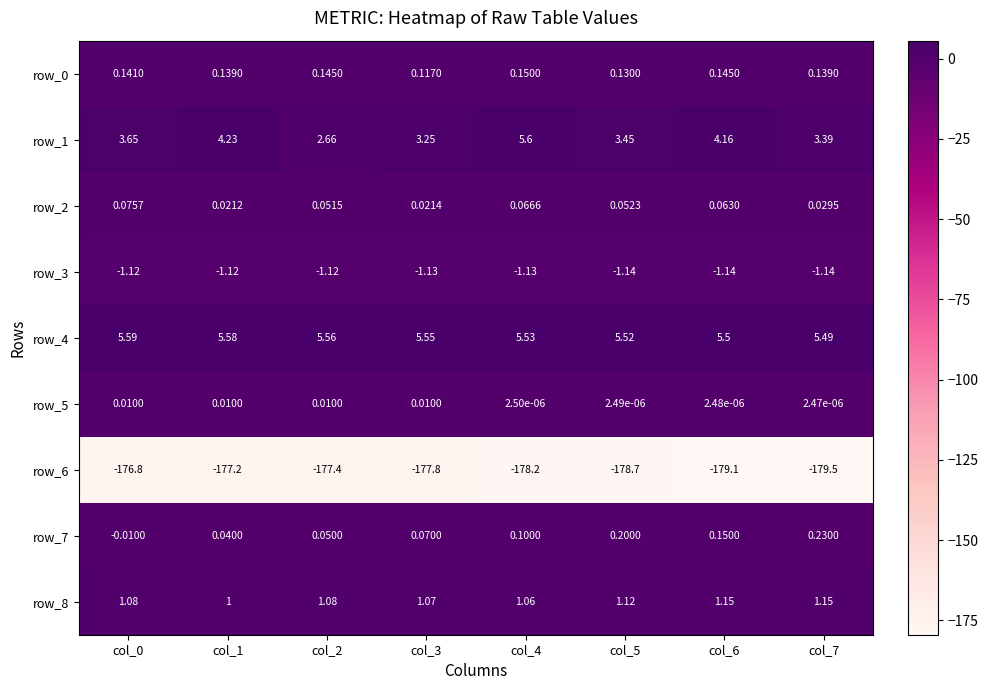

Is it true that row_6 equals -94.0 at col_0?

False